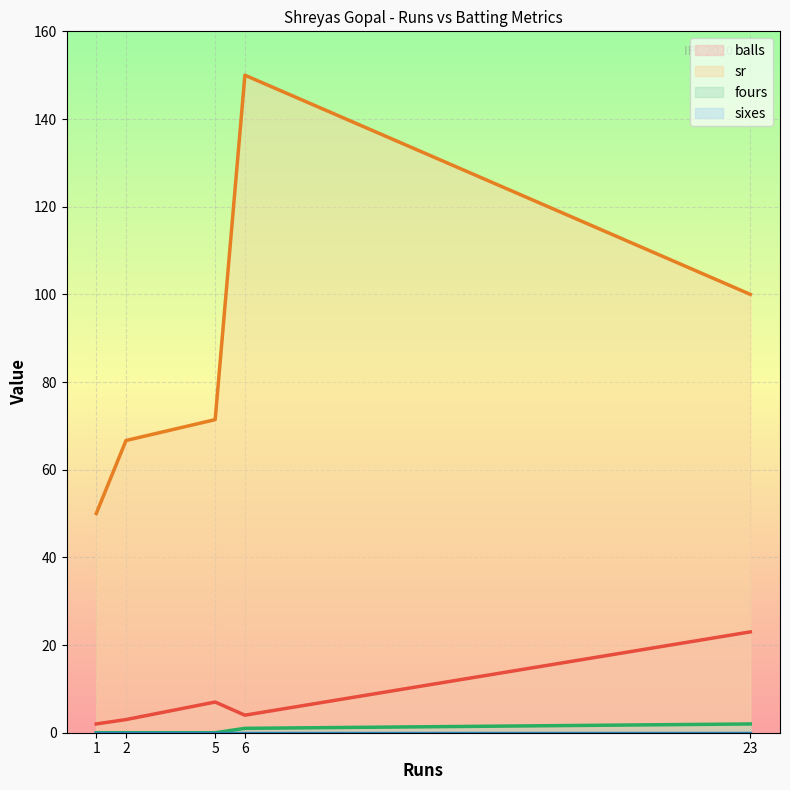

Where is sixes nearest to the value 0?

23